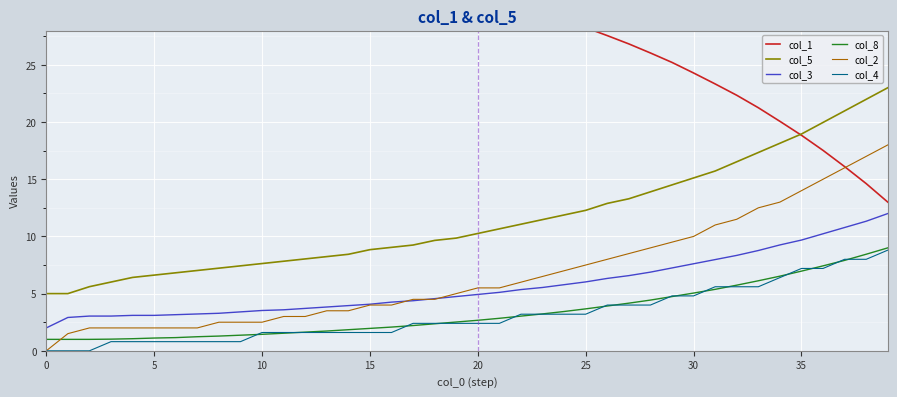

True or false: col_3 and col_5 intersect in this chart.

False